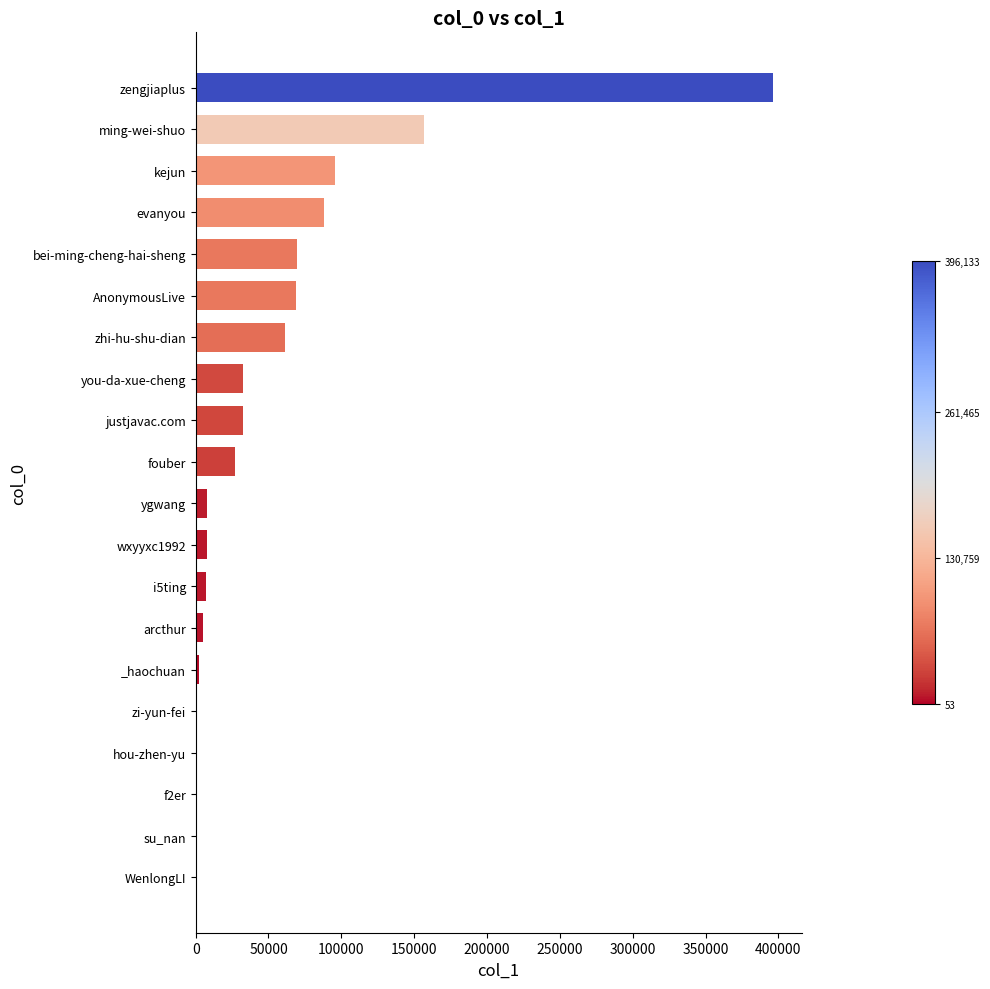

At which label is the value closest to 198093?

ming-wei-shuo